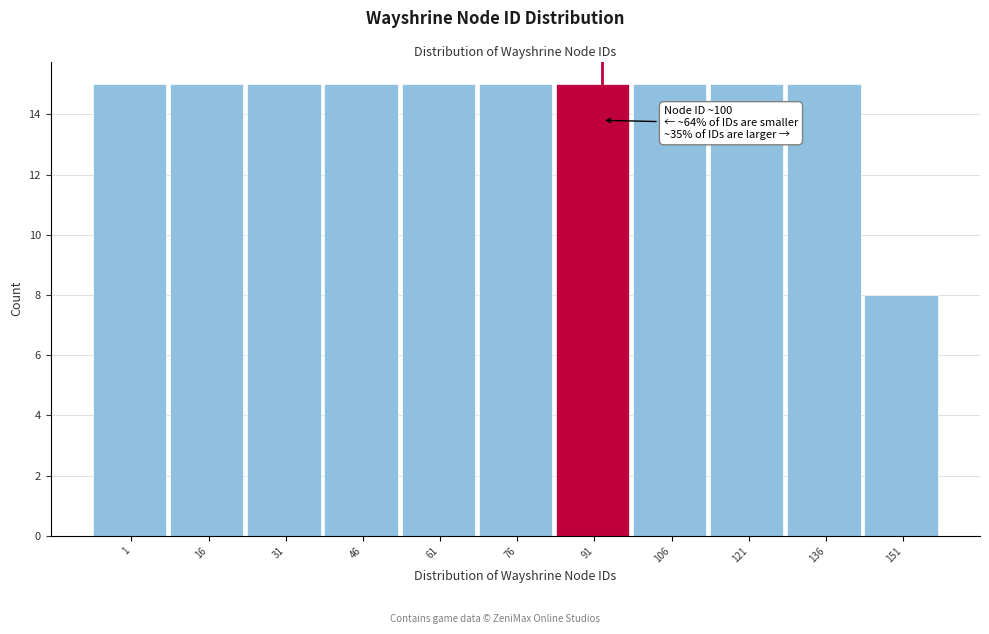

Reading left to right, extract all data points from this chart.

1=15	16=15	31=15	46=15	61=15	76=15	91=15	106=15	121=15	136=15	151=8